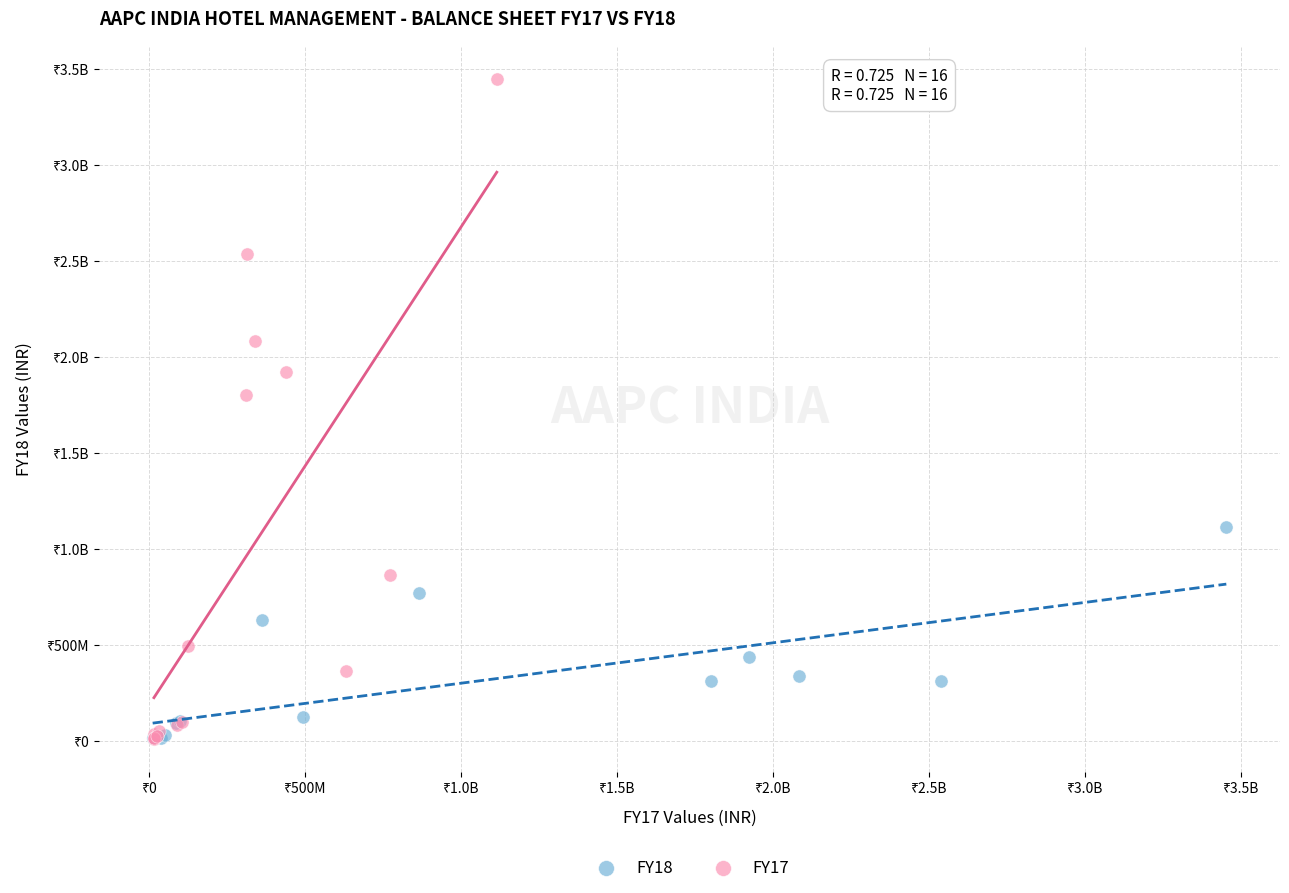

What are all the series names shown in the legend?

FY18, FY17